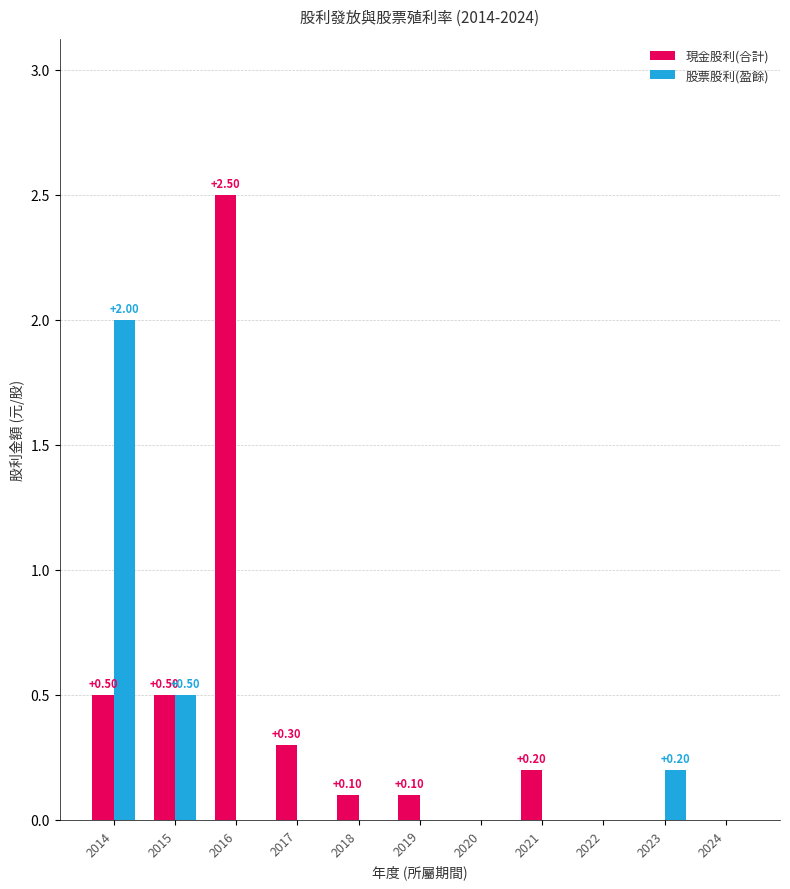

What is the sum of the 股票股利(盈餘) values at 2015 and 2014?

2.5